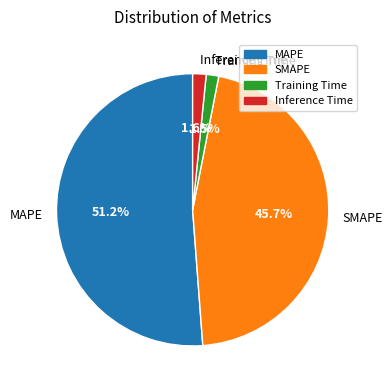

Is there a majority slice in this chart?

Yes